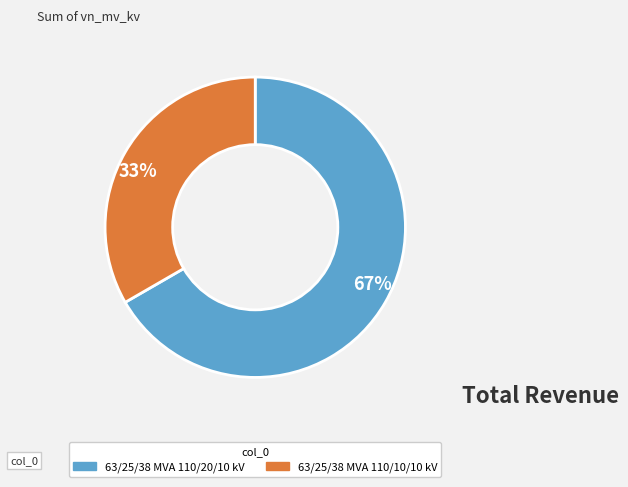

How many slices are in this pie chart?

2